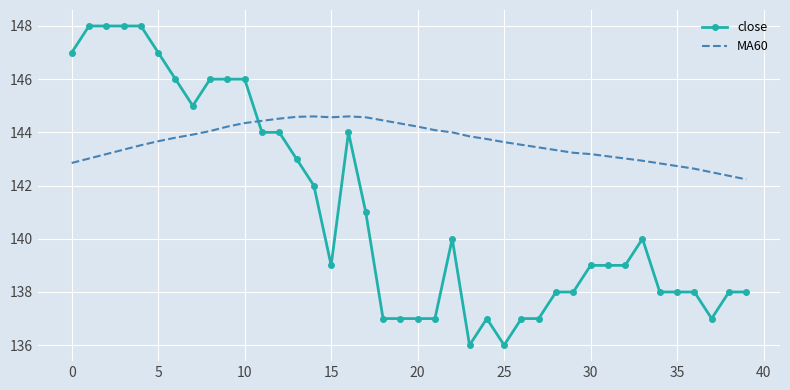

Rank the series by their maximum value, from highest to lowest.

close, MA60